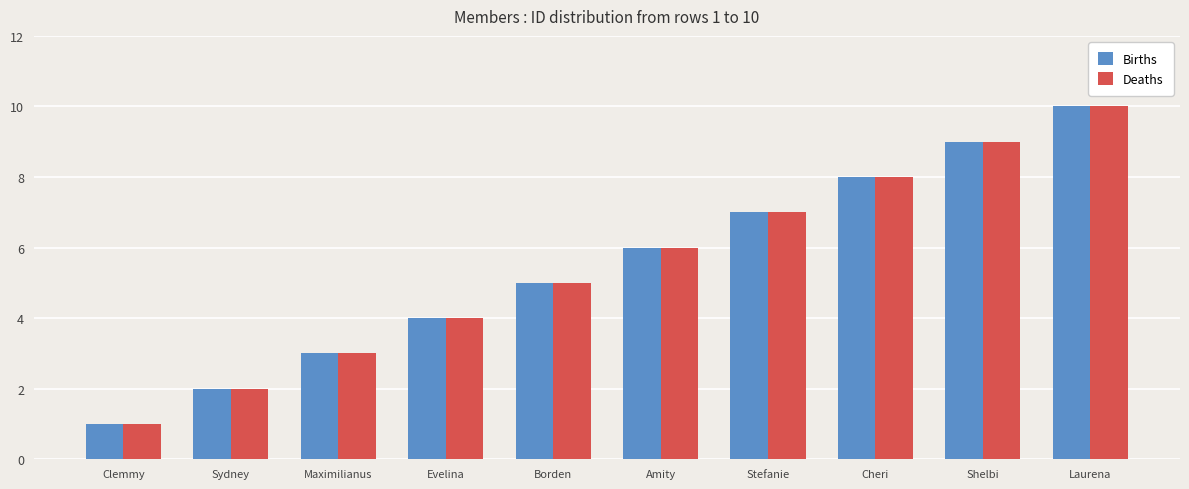

How many distinct data groups are displayed?

2